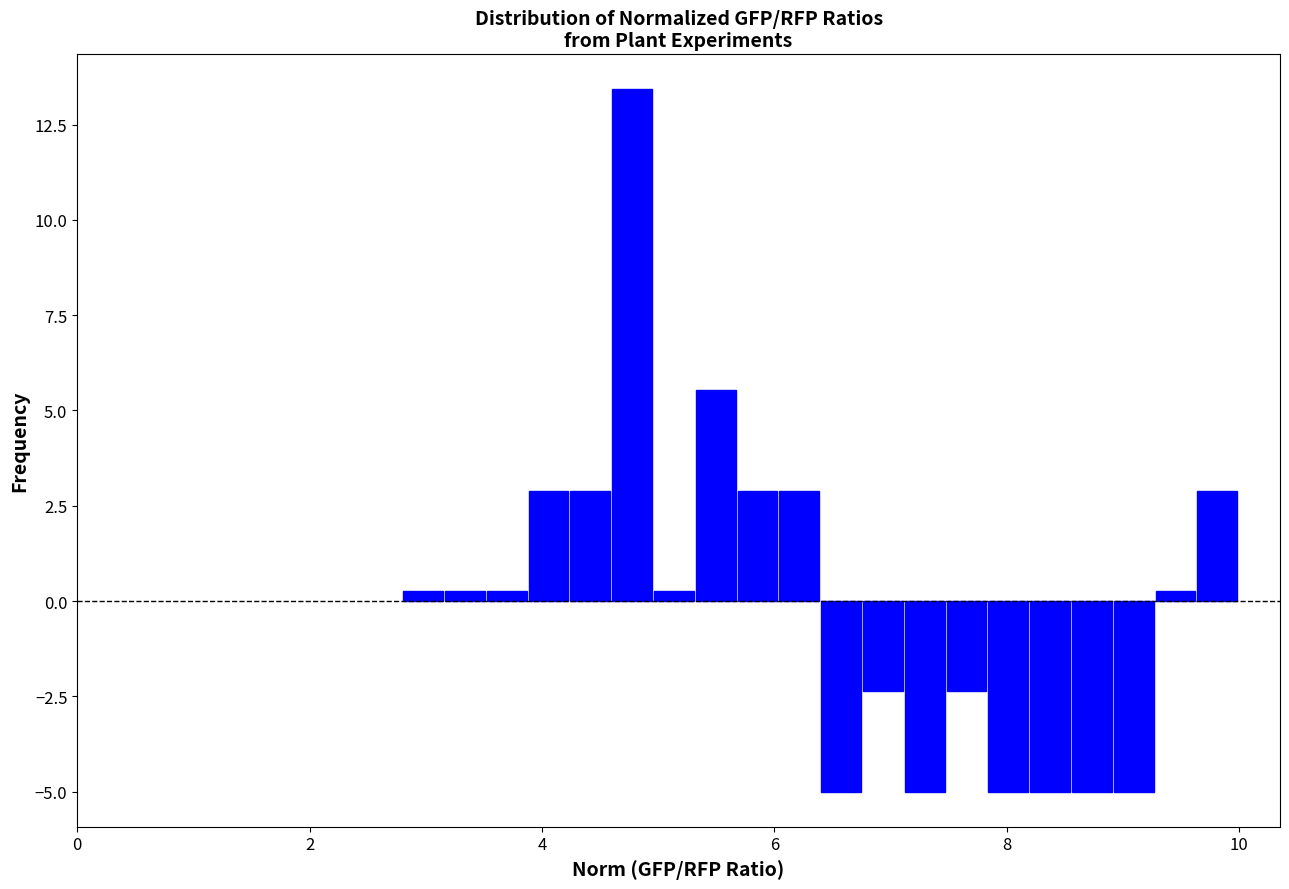

Read against the x-axis, roughly where is the centre of the tallest bar?

4.8